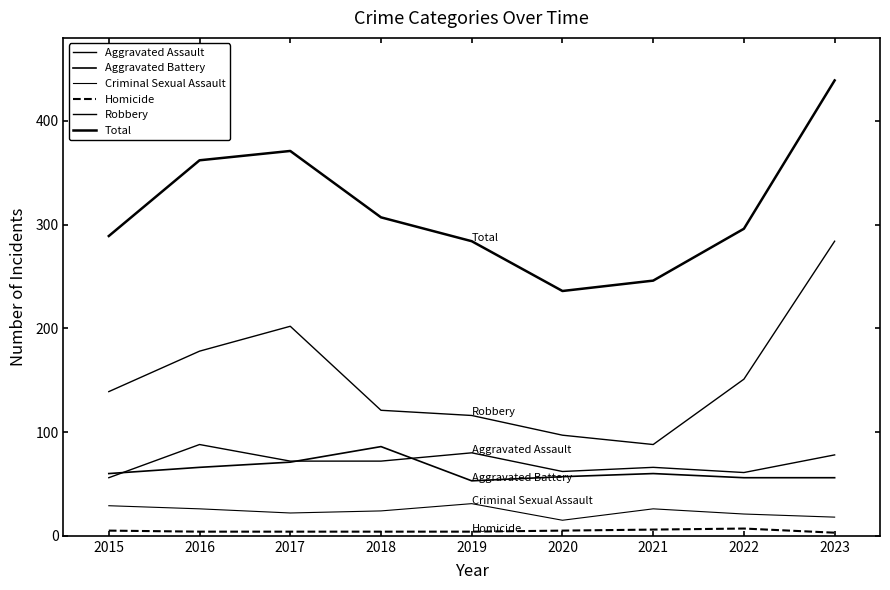

What is the value of the Aggravated Assault point at the 9th from the left?

78